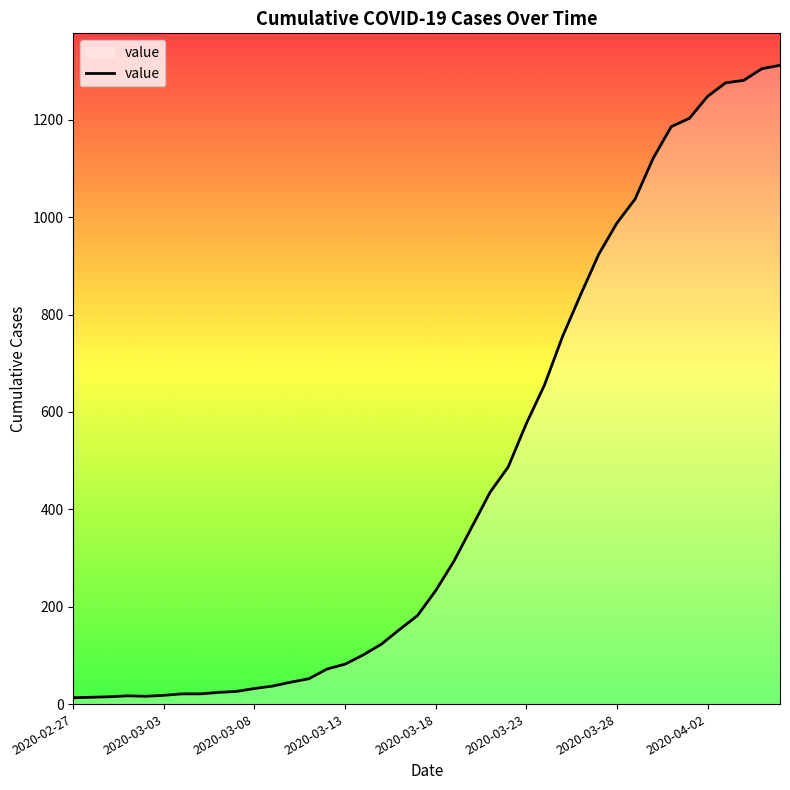

What is the maximum value shown in the chart?

1312